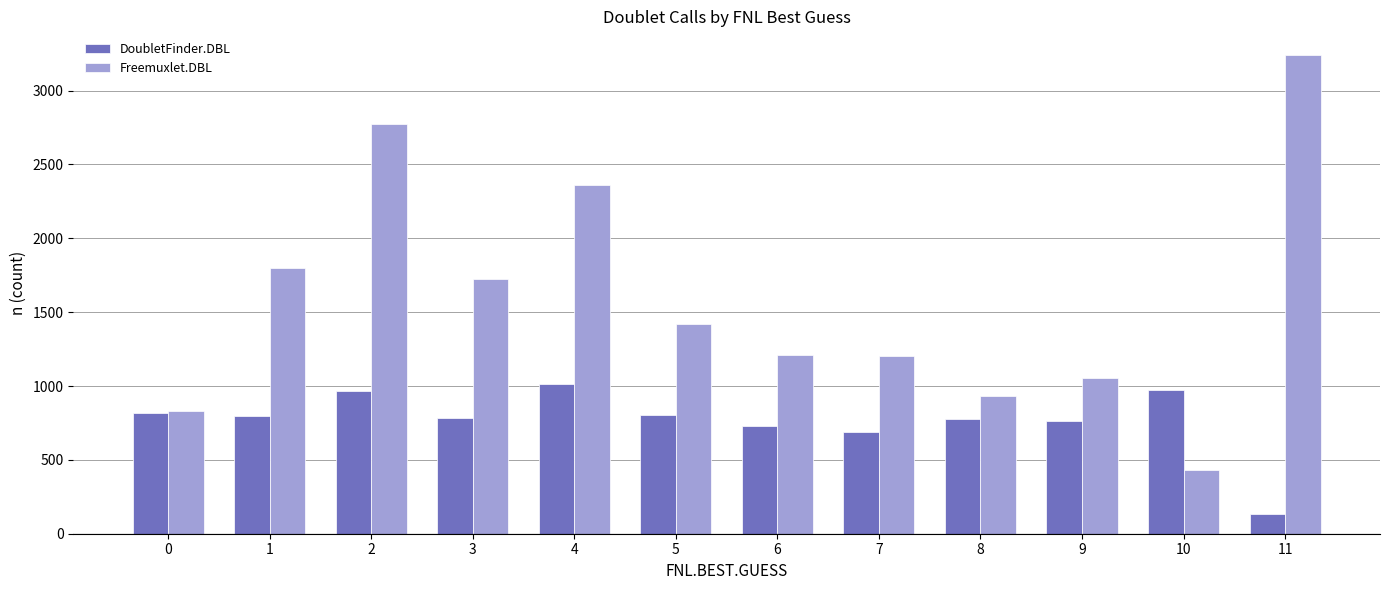

What is the difference between the maximum and minimum values in the DoubletFinder.DBL series?

879